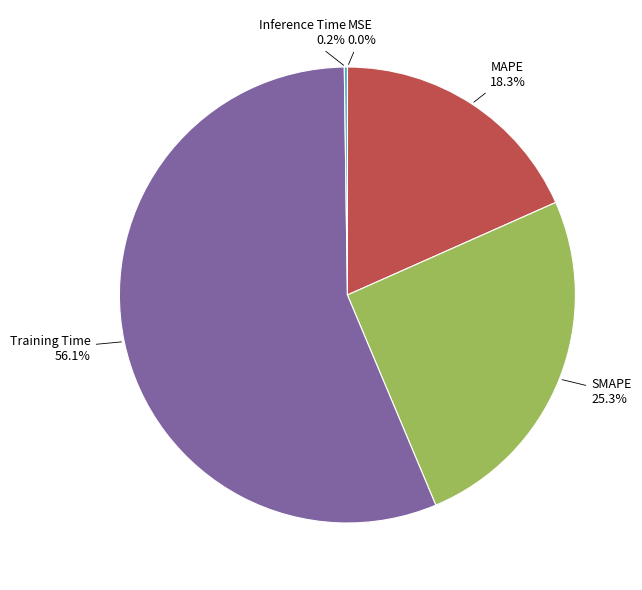

Which category accounts for the majority?

Training Time